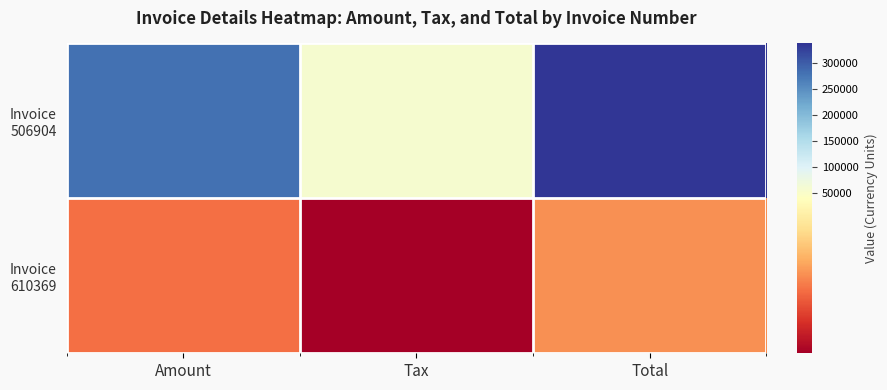

Rank the series by their maximum value, from highest to lowest.

Invoice 506904, Invoice 610369